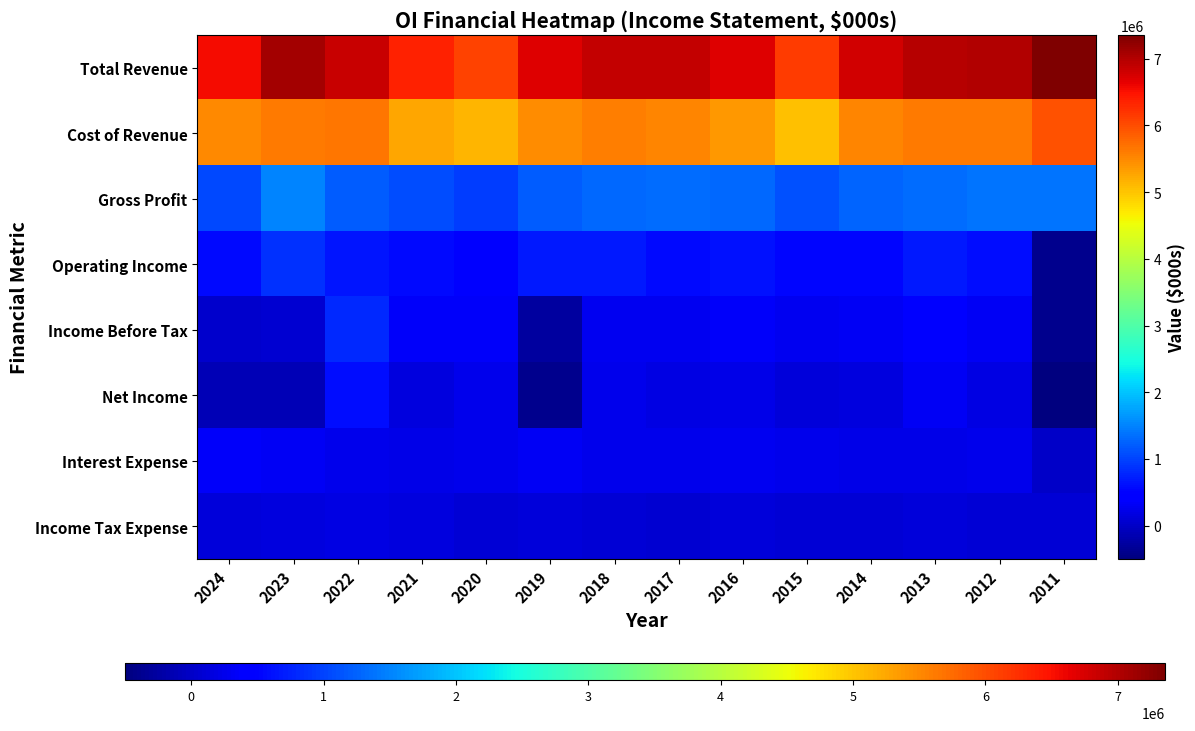

Which series has the widest spread of values?

Total Revenue